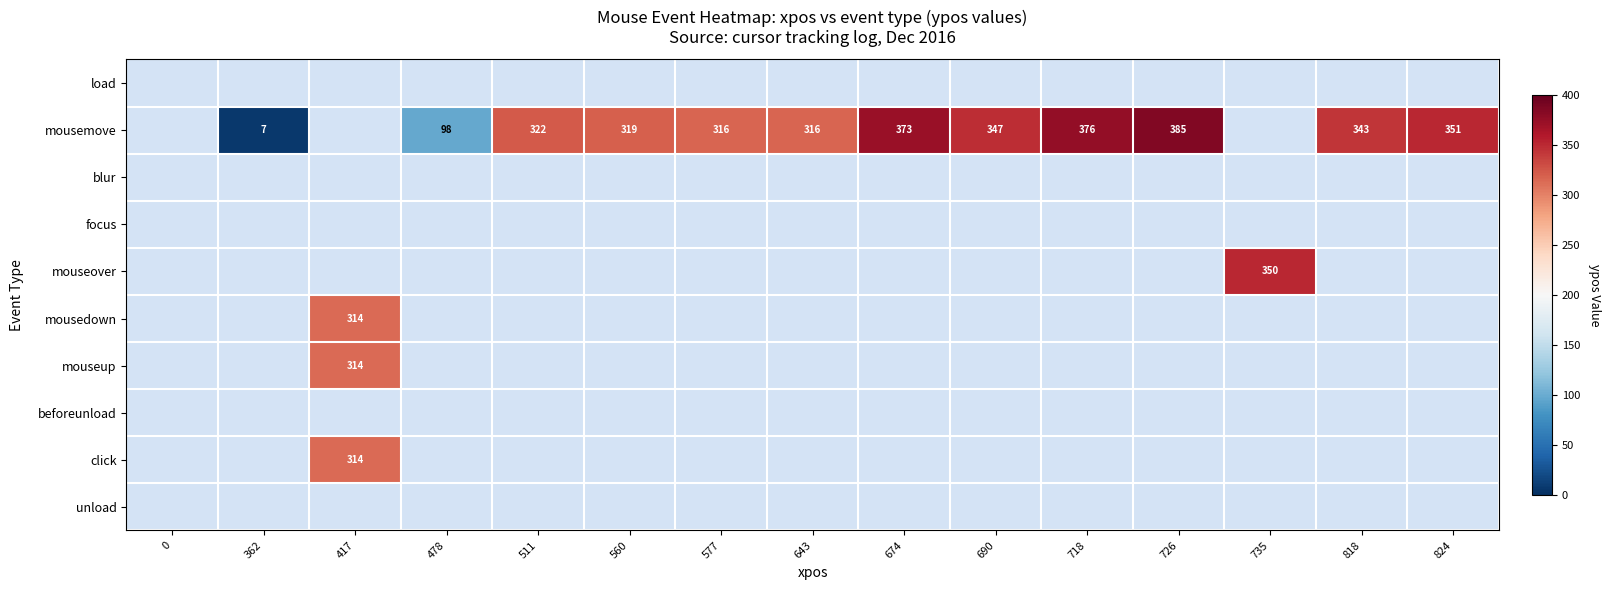

What is the difference between the mousemove values at 511 and 726?

63